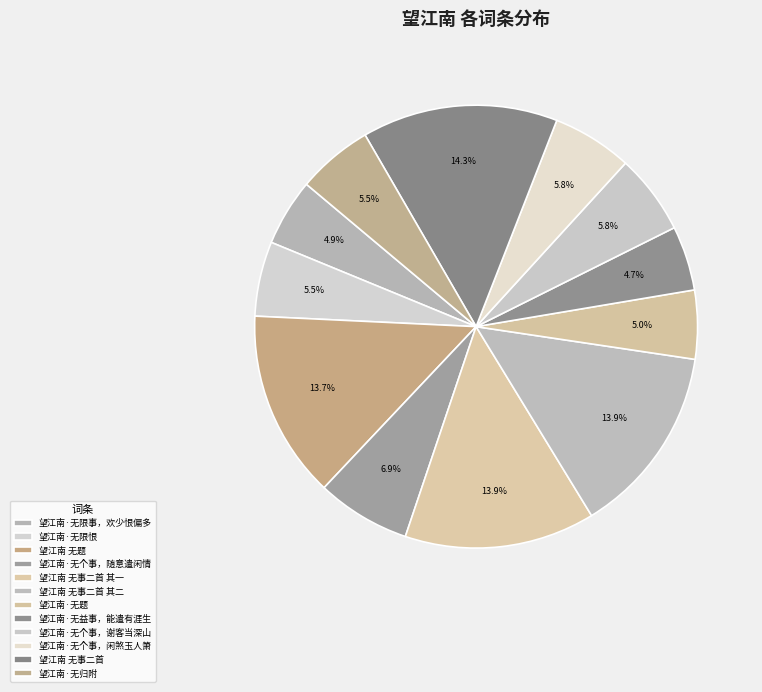

How many slices are in this pie chart?

12